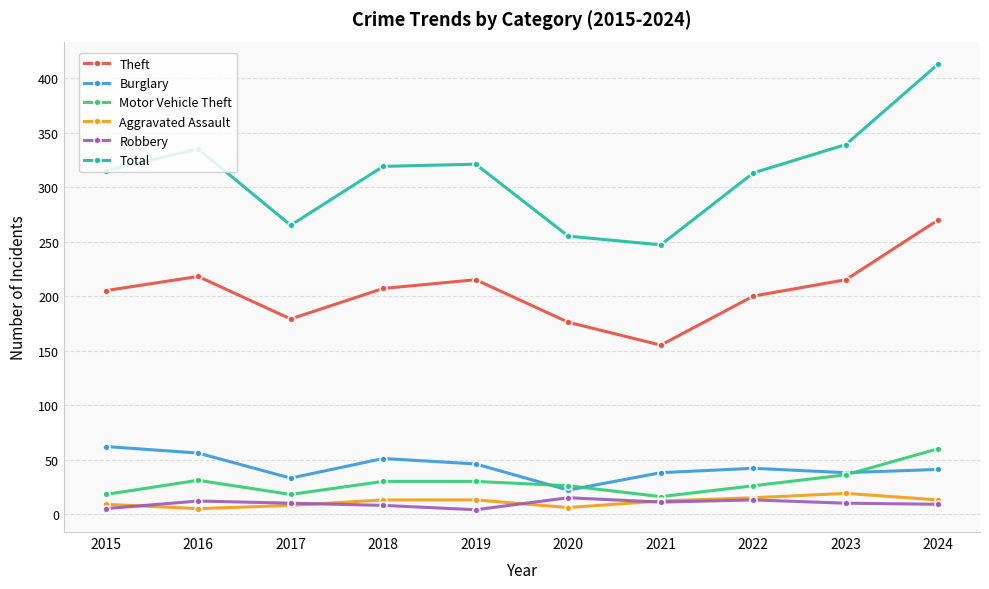

What is the difference between the Robbery values at 2022 and 2020?

2